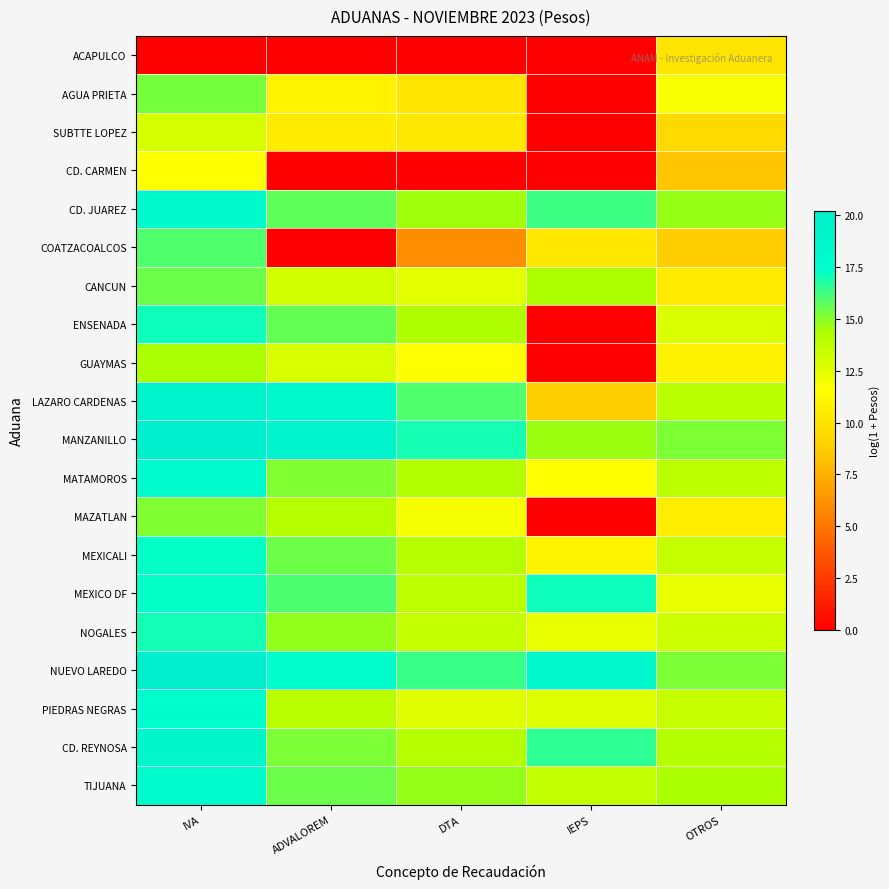

At which category is the sum across all series the highest?

IVA